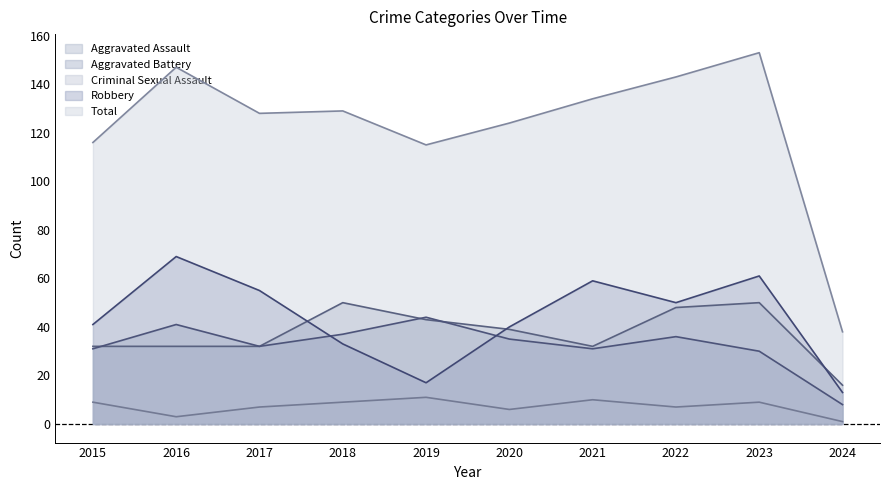

True or false: Criminal Sexual Assault and Aggravated Assault intersect in this chart.

False